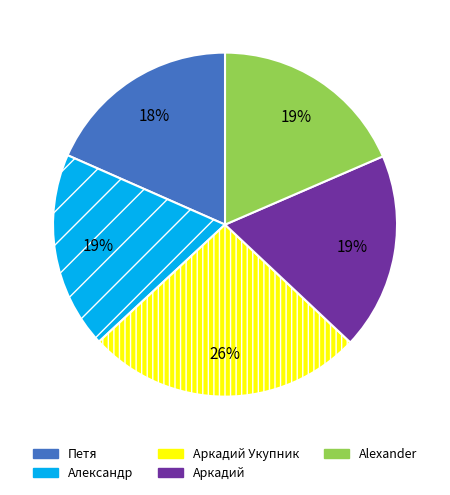

Between Alexander and Аркадий Укупник, which is larger?

Аркадий Укупник